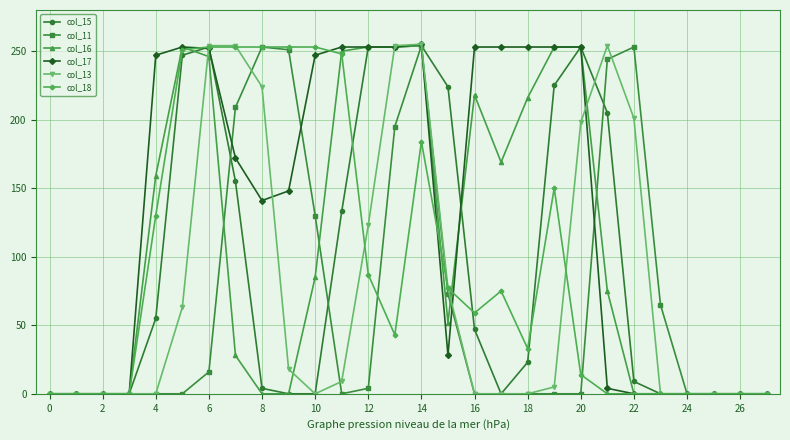

Count the number of categories in the chart.

28